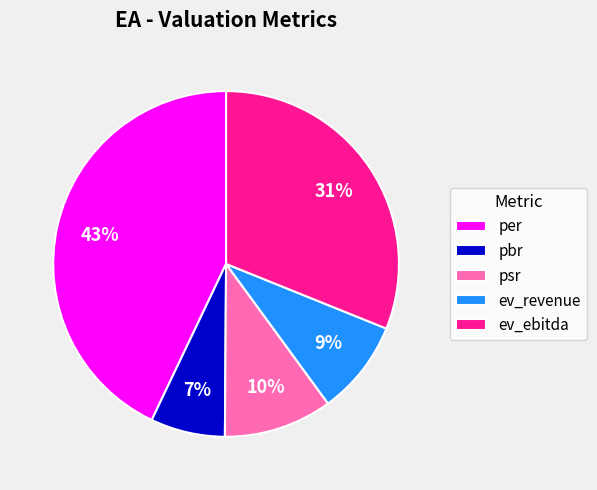

Count the number of slices in the pie.

5